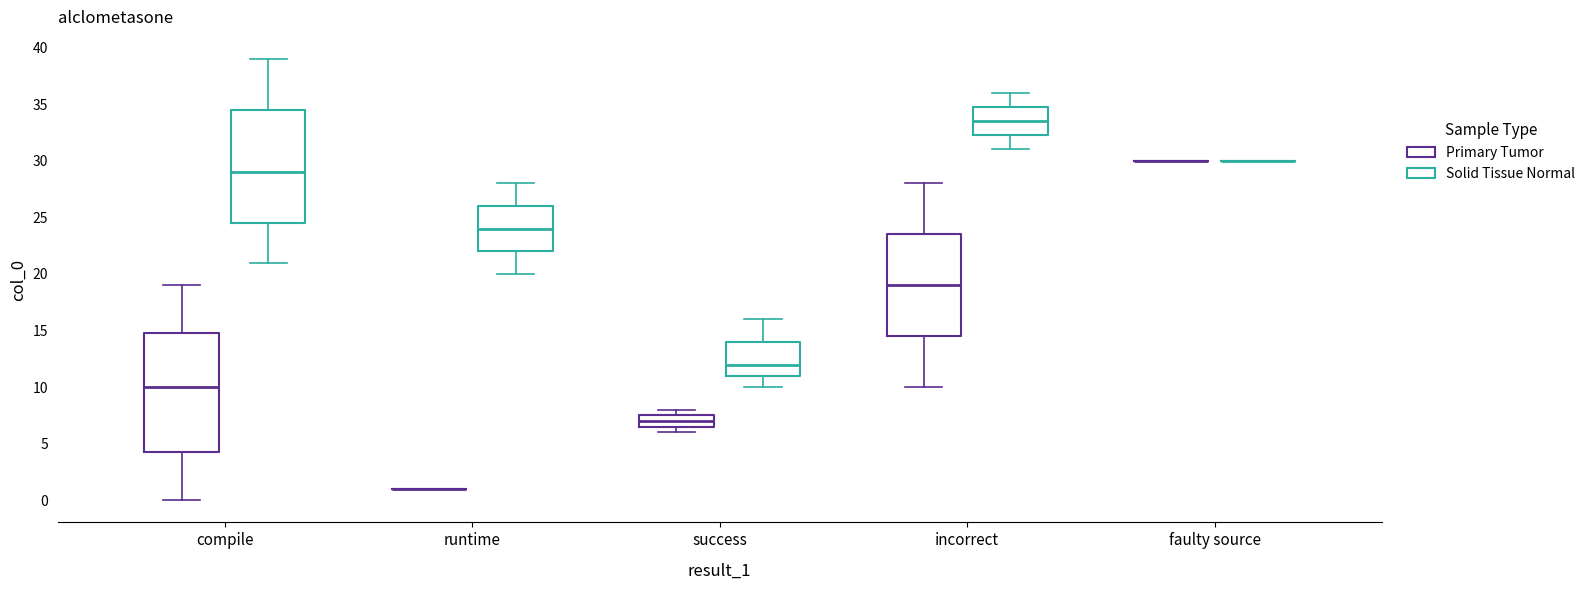

Reading left to right, read every box against the y-axis: the position of its median line, the range the box covers, and the ends of its whiskers. The values are not printed on the chart, so give them approximately, as read against the axis.

compile (Primary Tumor): median 10.0, box 4.5 to 15.0, whiskers 0.0 to 19.0
compile (Solid Tissue Normal): median 29.0, box 24.5 to 34.5, whiskers 21.0 to 39.0
runtime (Primary Tumor): box collapsed to a line at 1.0, whiskers 1.0 to 1.0
runtime (Solid Tissue Normal): median 24.0, box 22.0 to 26.0, whiskers 20.0 to 28.0
success (Primary Tumor): median 7.0, box 6.5 to 7.5, whiskers 6.0 to 8.0
success (Solid Tissue Normal): median 12.0, box 11.0 to 14.0, whiskers 10.0 to 16.0
incorrect (Primary Tumor): median 19.0, box 14.5 to 23.5, whiskers 10.0 to 28.0
incorrect (Solid Tissue Normal): median 33.5, box 32.5 to 35.0, whiskers 31.0 to 36.0
faulty source (Primary Tumor): box collapsed to a line at 30.0, whiskers 30.0 to 30.0
faulty source (Solid Tissue Normal): box collapsed to a line at 30.0, whiskers 30.0 to 30.0